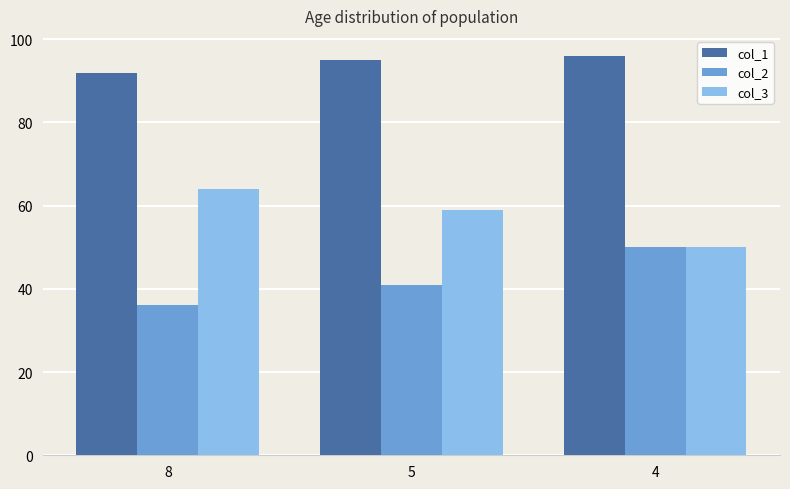

Is it true that col_3 equals 104 at 5?

False